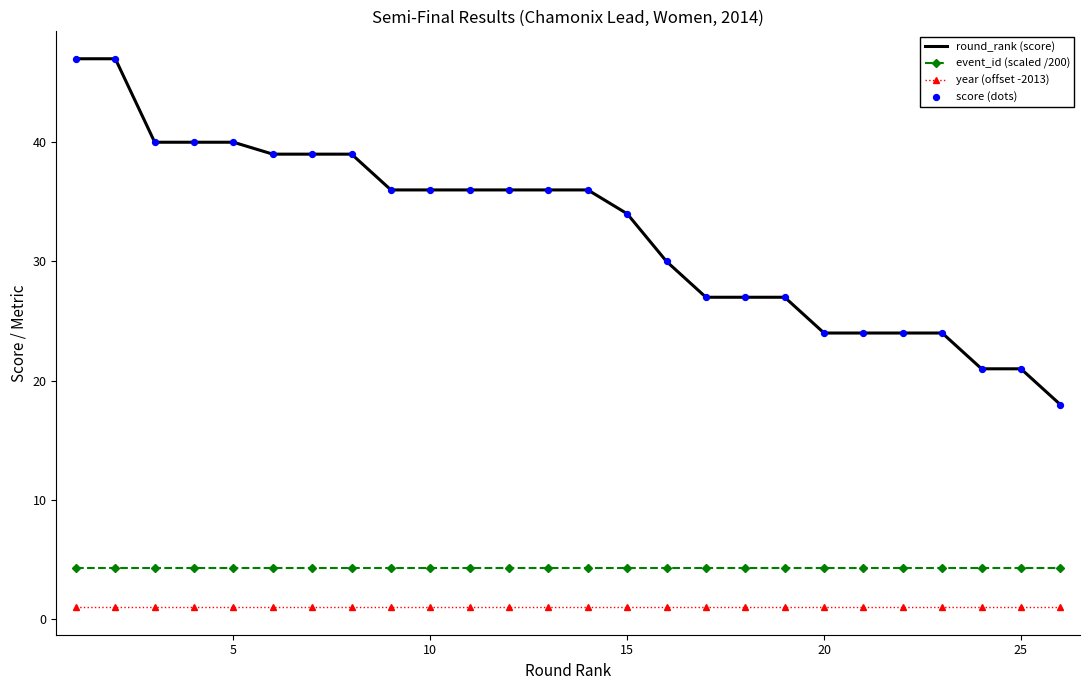

Which series has the largest total across all categories?

round_rank (score)